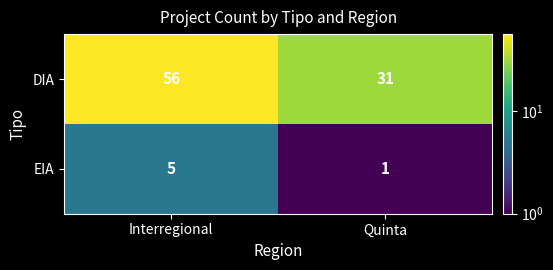

What is the difference between the maximum and minimum values in the DIA series?

25